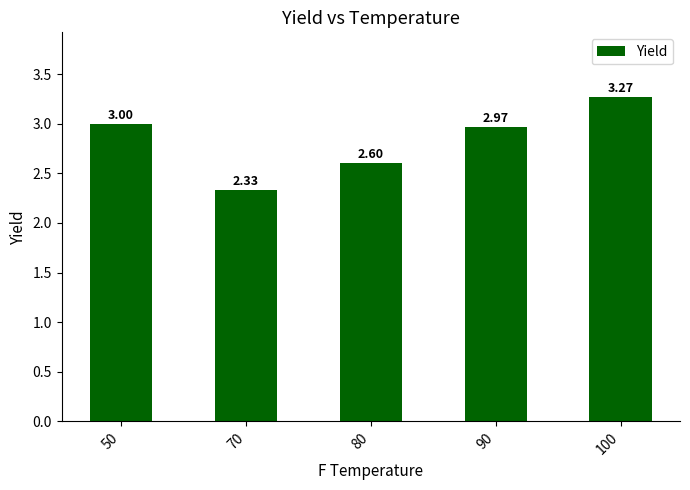

What is the ratio of the value at 70 to the value at 50?

0.8